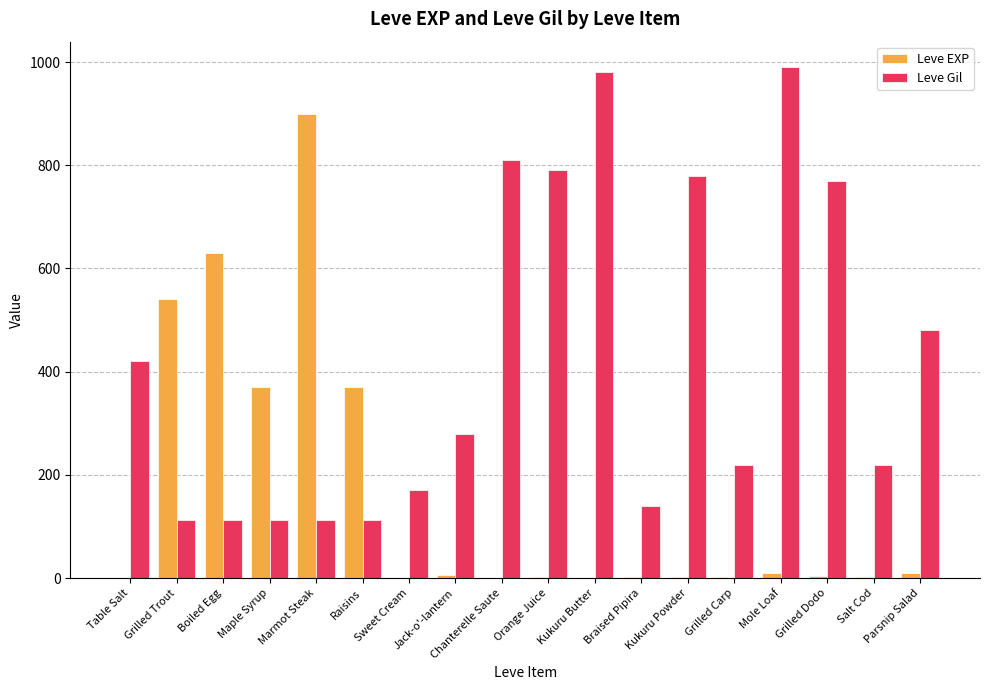

Which series has the largest total across all categories?

Leve Gil